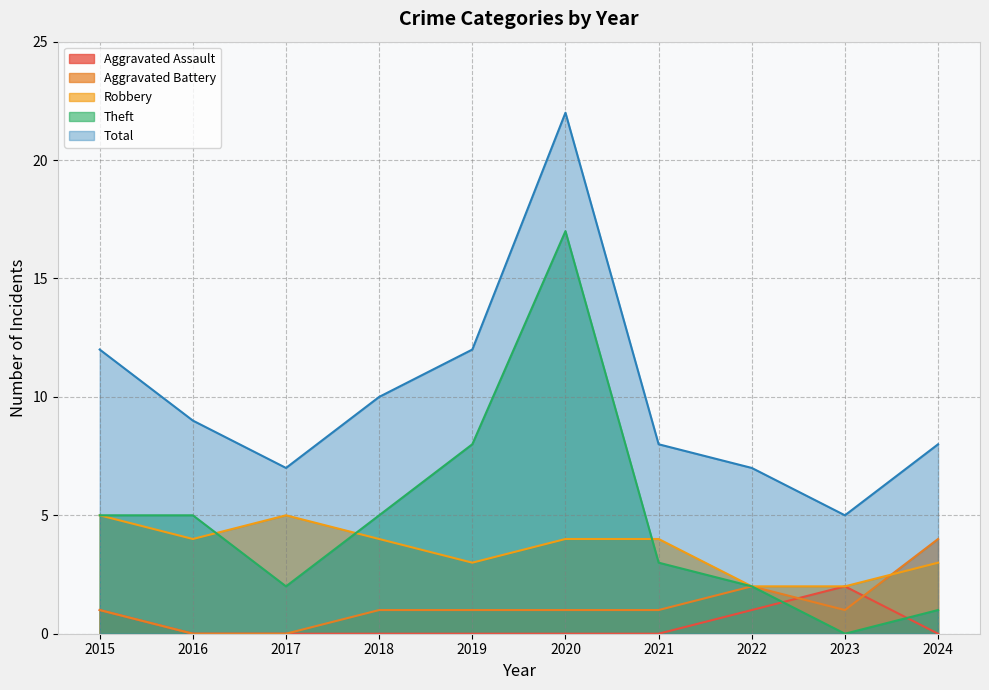

Where do Aggravated Battery and Aggravated Assault first cross each other?

2022 and 2023